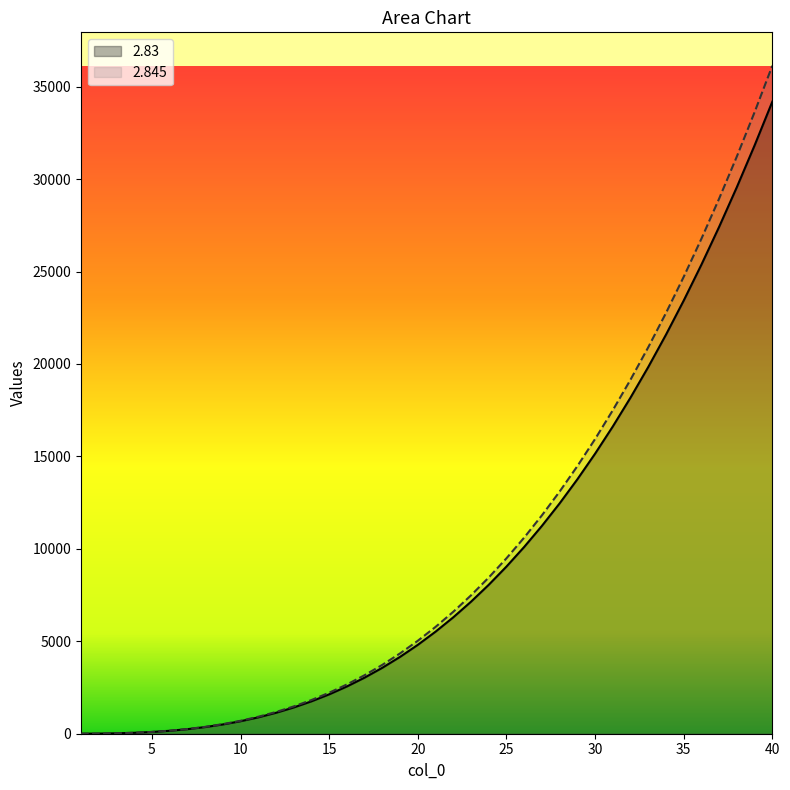

What is the difference between the maximum and minimum values in the 2.845 series?

36128.4